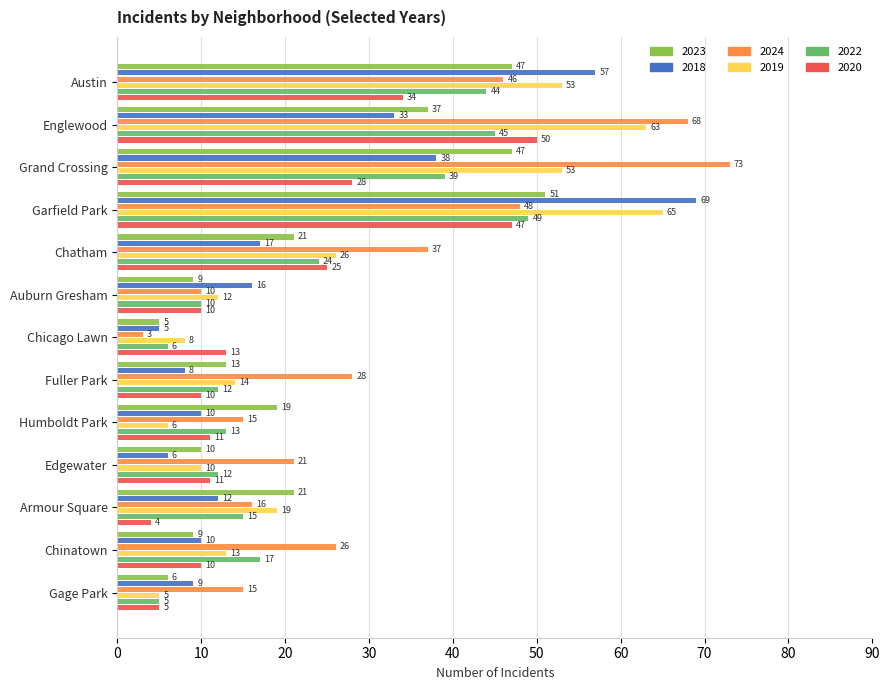

What value does the 2018 series have at Armour Square, to the nearest 5?

10